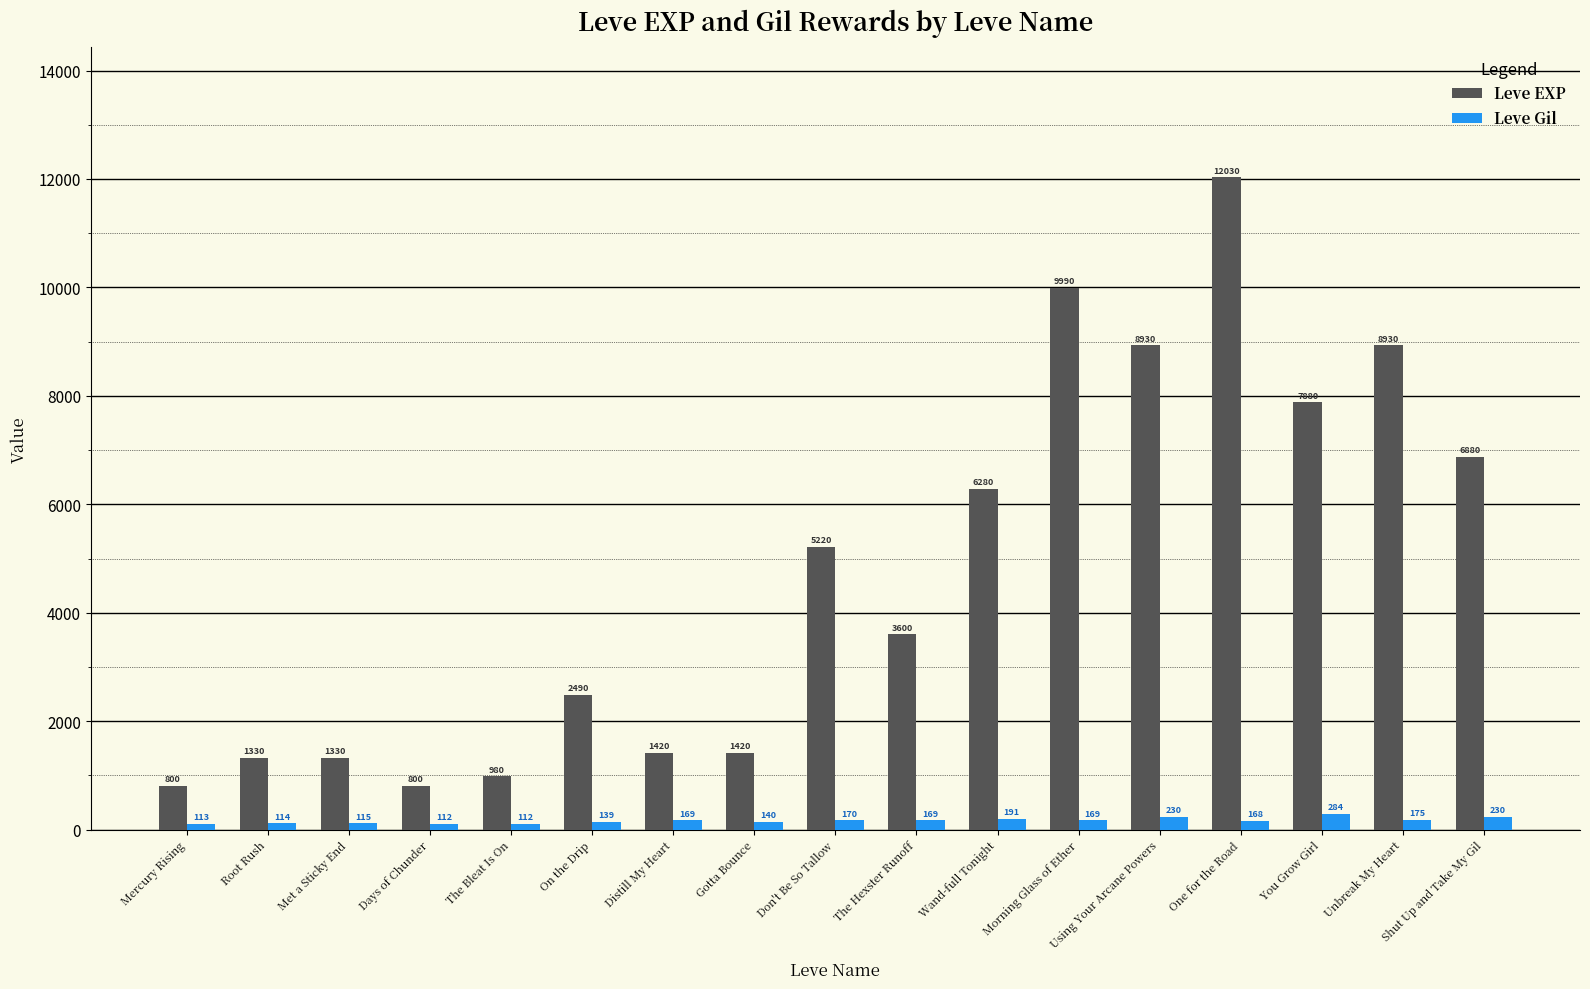

What is the difference between the maximum and minimum values in the Leve EXP series?

11230